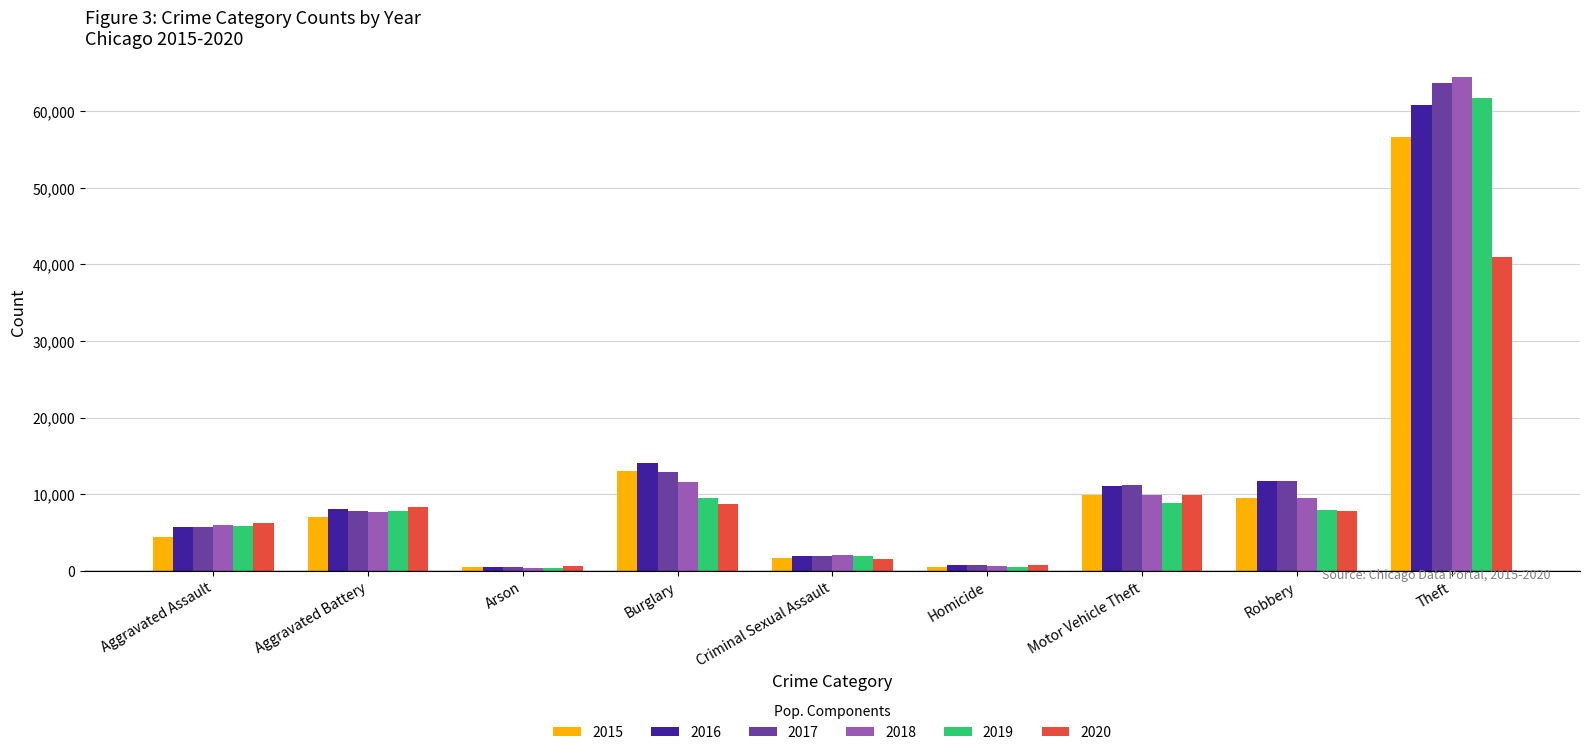

Does the chart contain stacked bars?

No